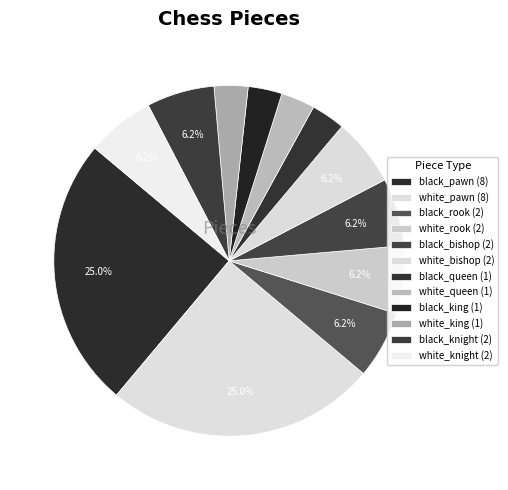

To the nearest percent, what is the difference between the black_king and white_knight slice percentages?

3%